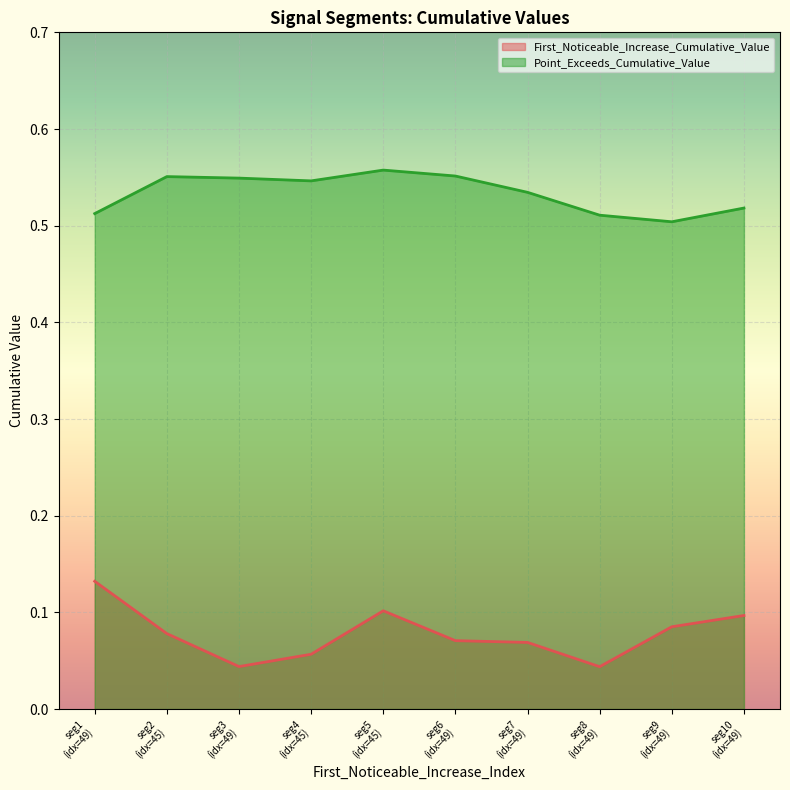

What is the maximum value for First_Noticeable_Increase_Cumulative_Value?

0.1